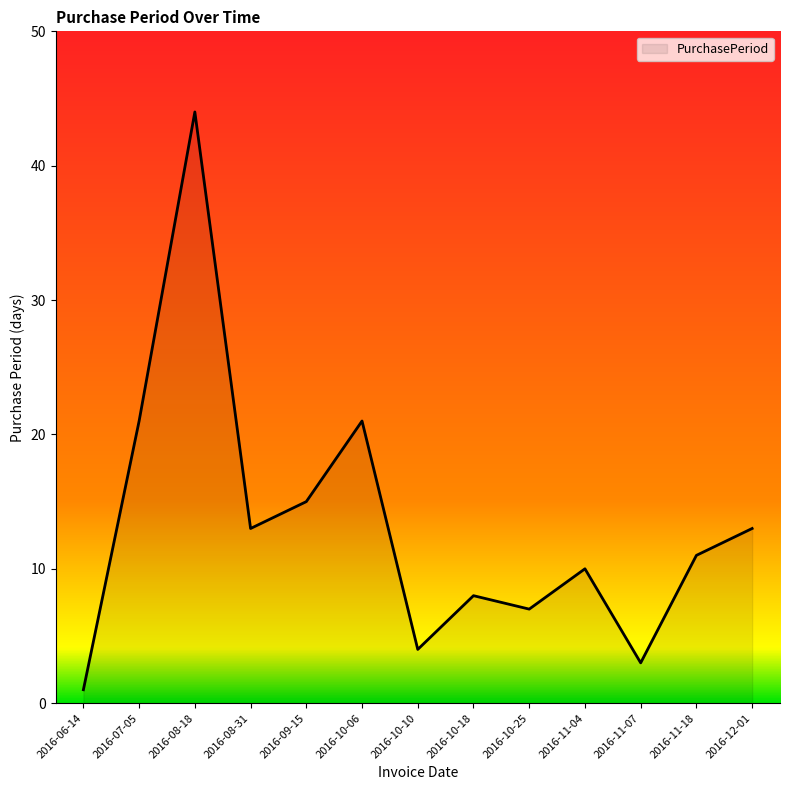

What is the sum of the values at 2016-07-05 and 2016-11-07?

24